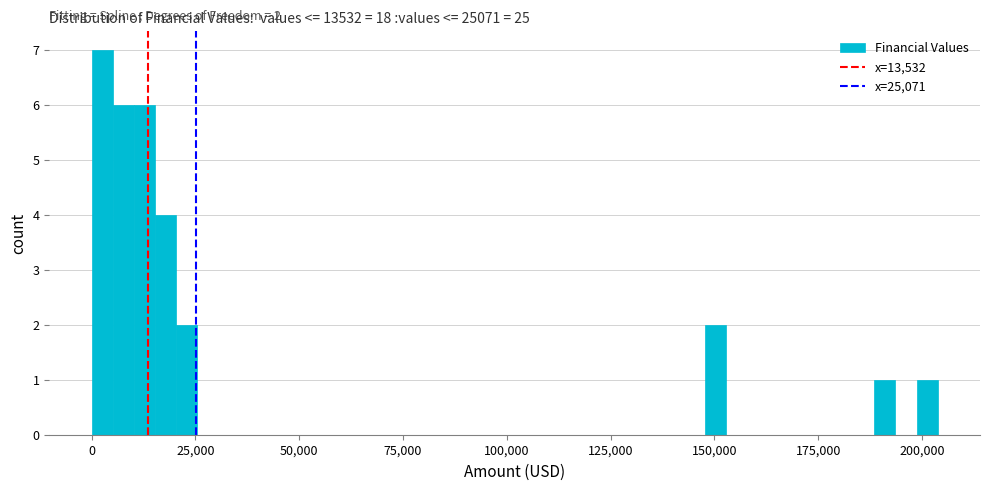

Read against the x-axis, roughly where is the centre of the tallest bar?

5000